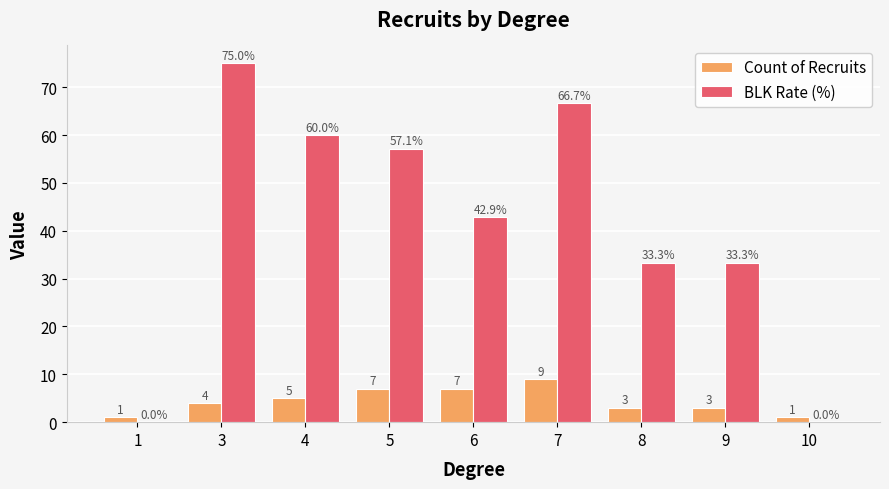

What is the sum of all Count of Recruits values?

40.0